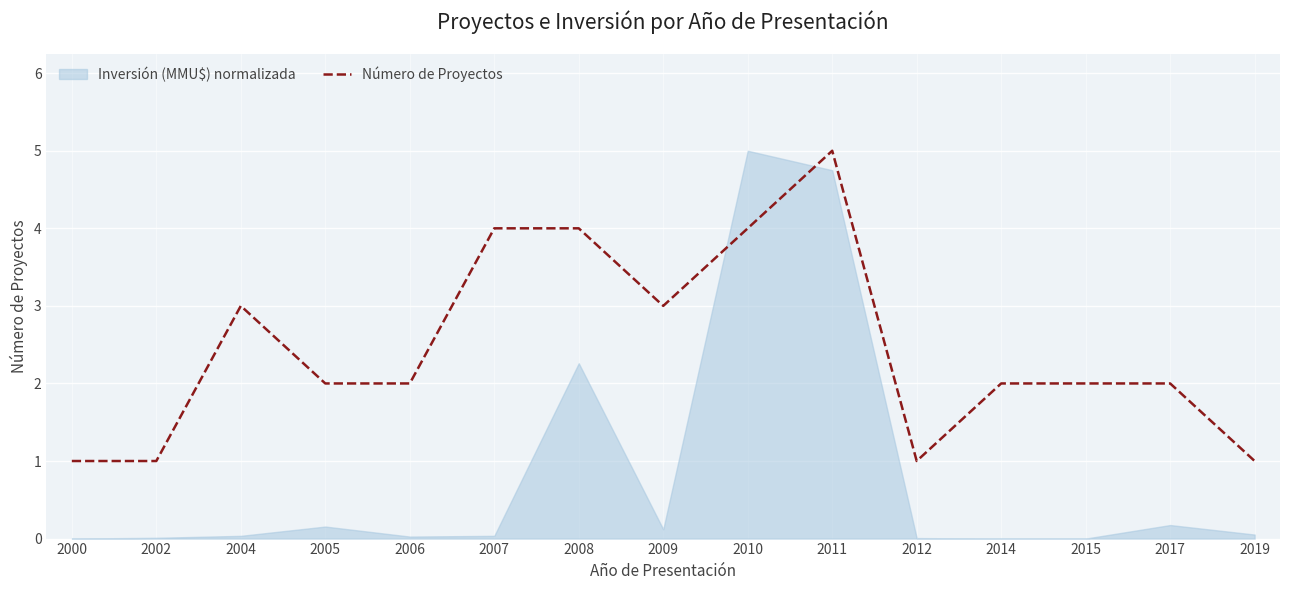

Rank the categories by value from highest to lowest.

2011, 2007, 2008, 2010, 2004, 2009, 2005, 2006, 2014, 2015, 2017, 2000, 2002, 2012, 2019